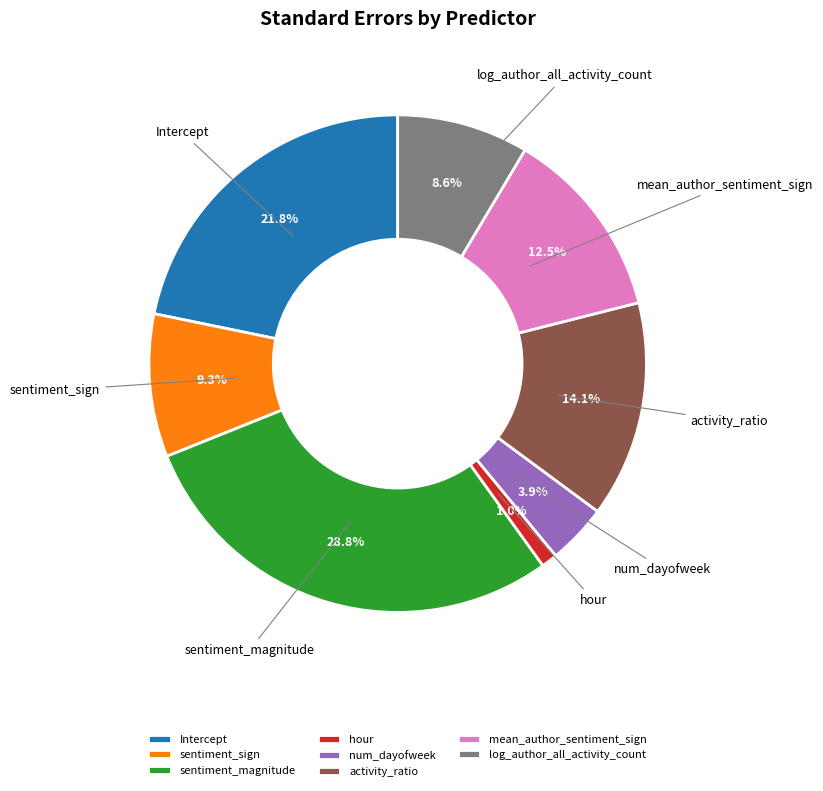

How many slices are in this pie chart?

8